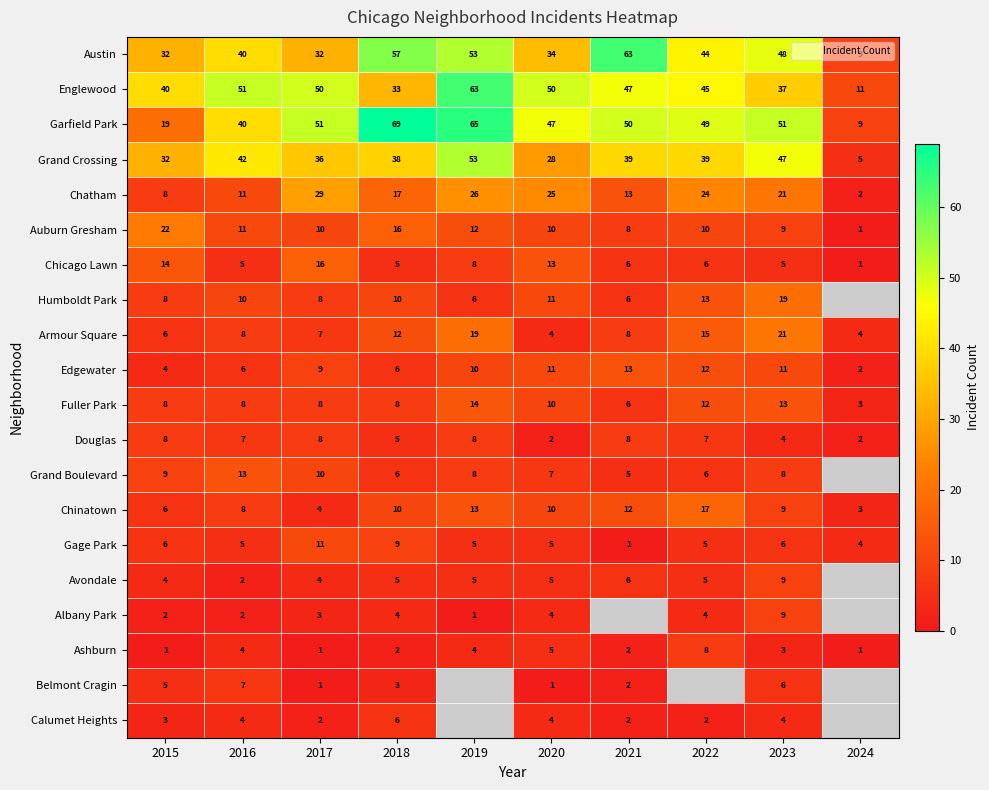

Count the number of categories in the chart.

10